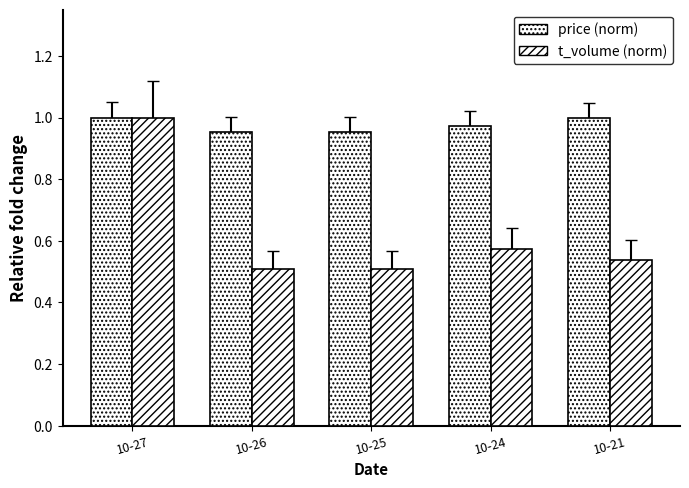

What is the sum of all t_volume (norm) values?

3.1